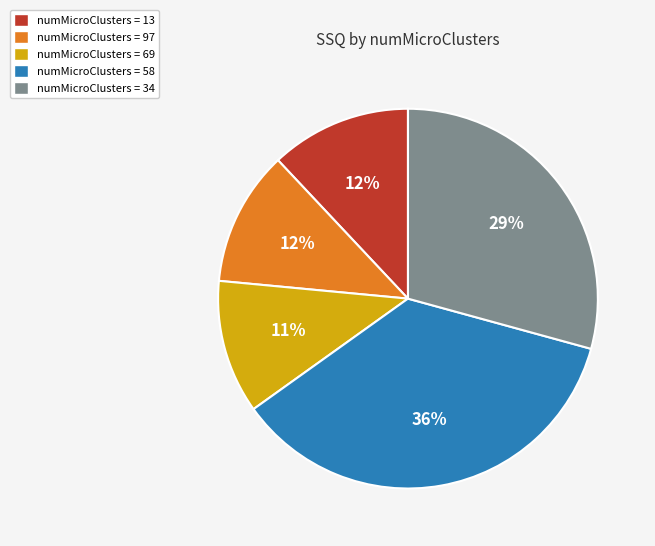

How many segments does this pie chart have?

5